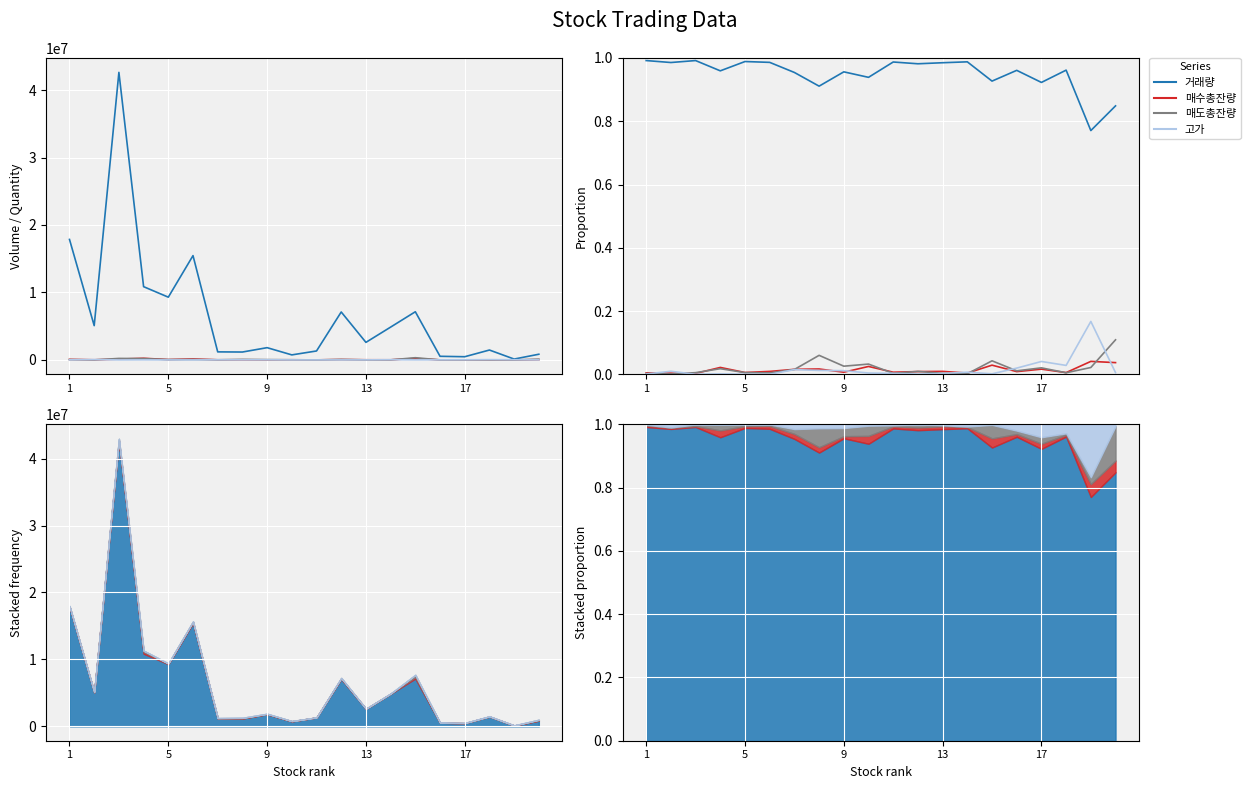

What are all the series names shown in the legend?

거래량, 매수총잔량, 매도총잔량, 고가